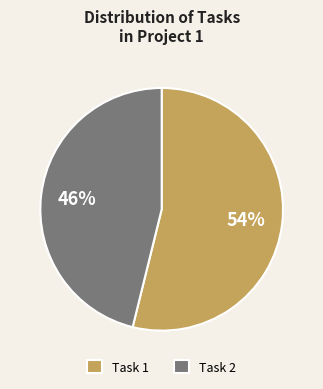

Is there a majority slice in this chart?

Yes